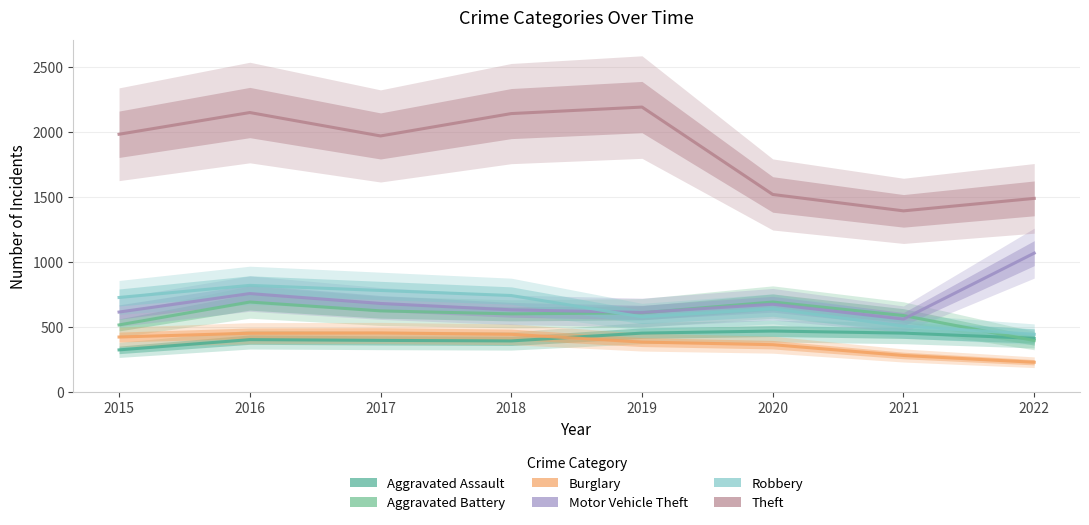

Which series has the largest total across all categories?

Theft